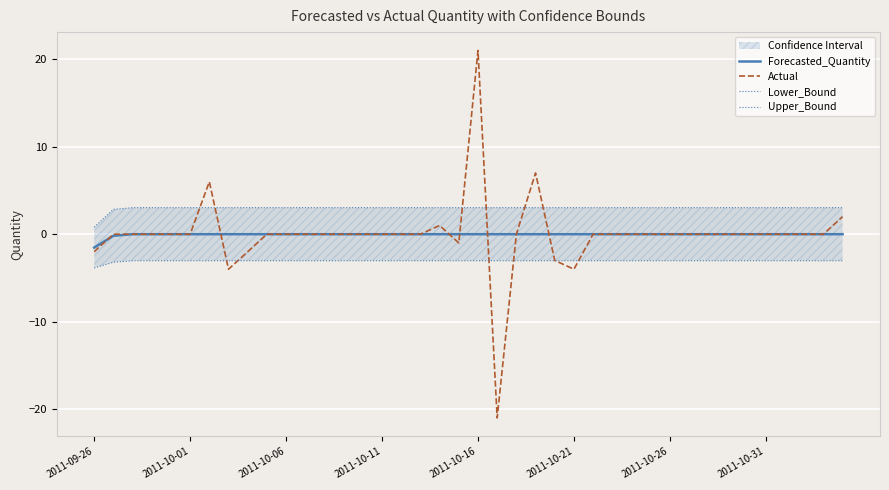

At how many categories does at least one series exceed 15?

1